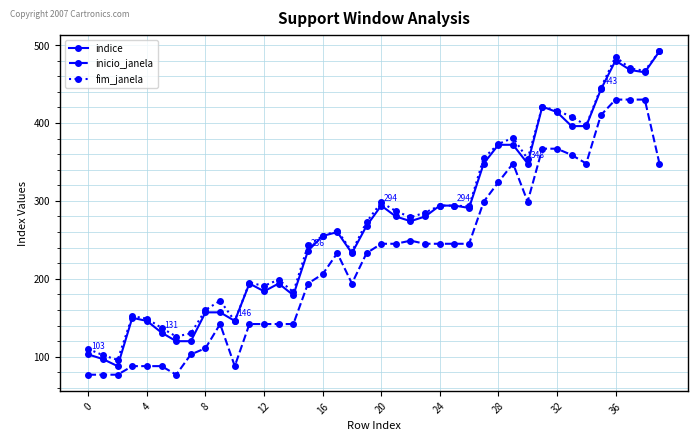

Which series has the widest spread of values?

indice